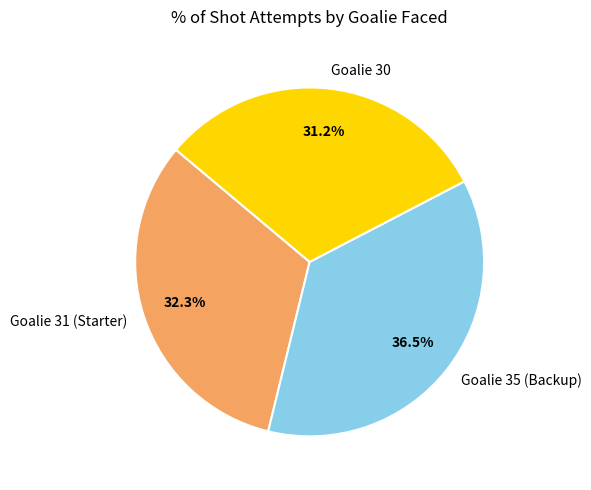

Is Goalie 30 the majority of the pie?

No